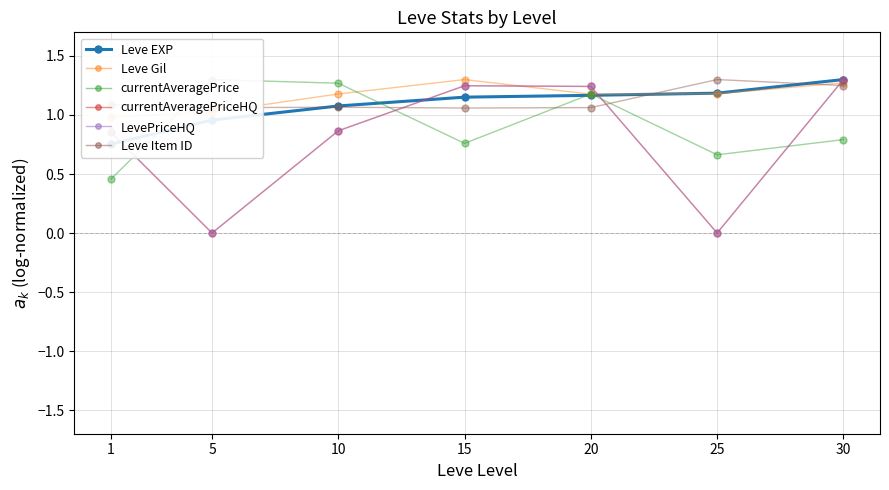

At how many categories does at least one series exceed 0?

7